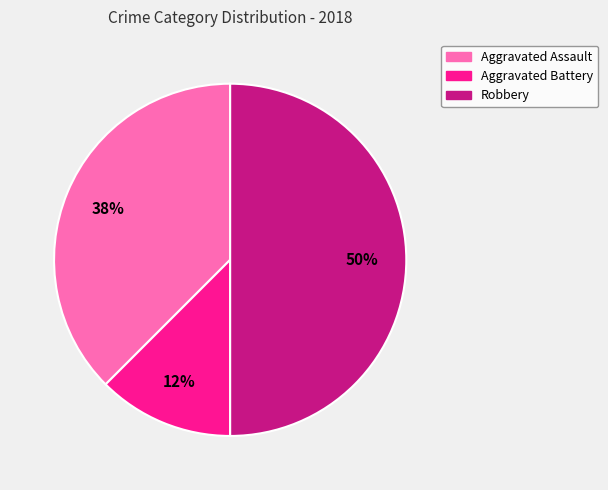

Rank the categories by value from lowest to highest.

Aggravated Battery, Aggravated Assault, Robbery